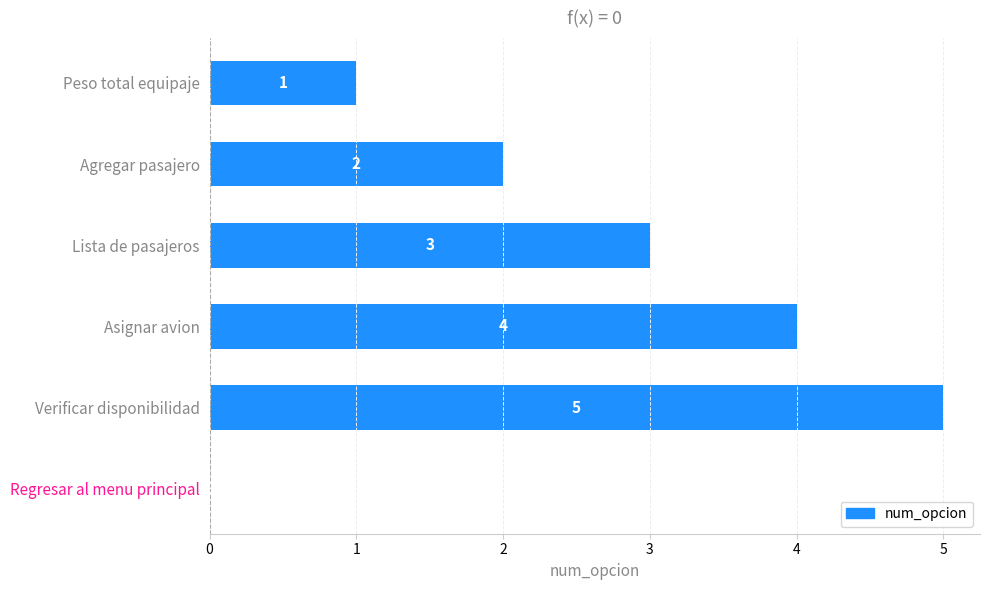

How many values are between 1 and 4?

4